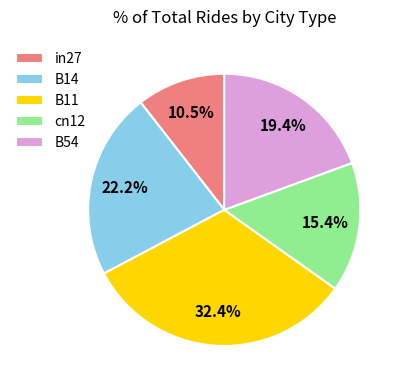

To the nearest percent, what is the combined percentage of B11 and B54?

52%